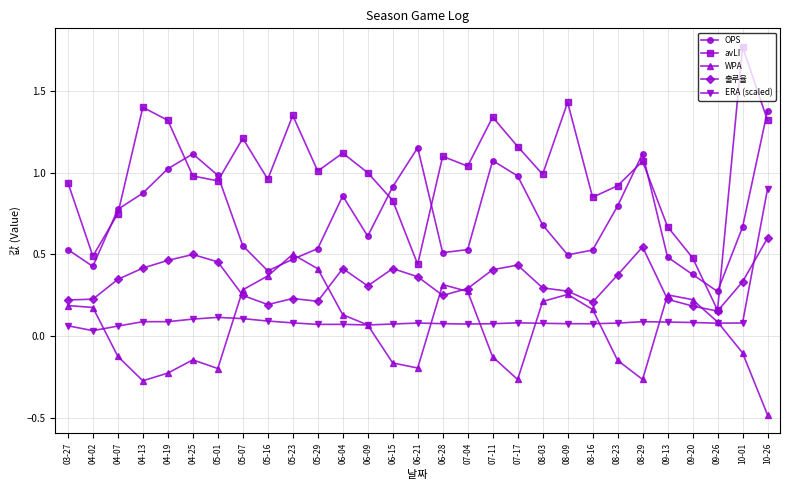

Which series has the widest spread of values?

avLI